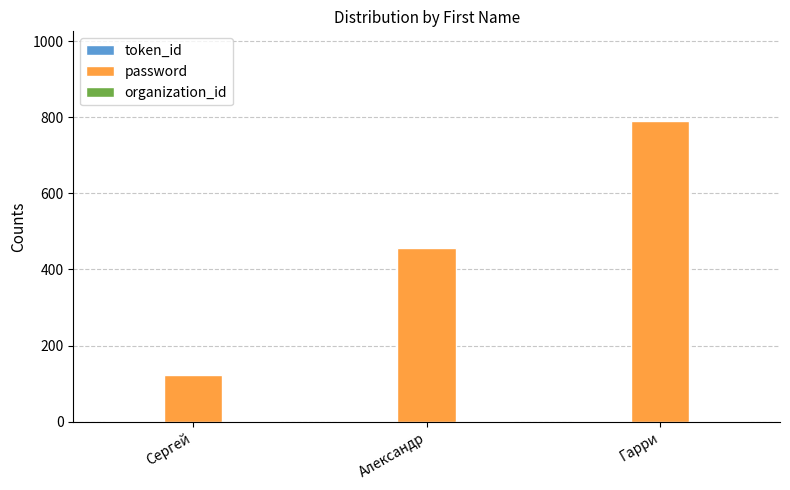

Which category has the highest value across all series?

Гарри